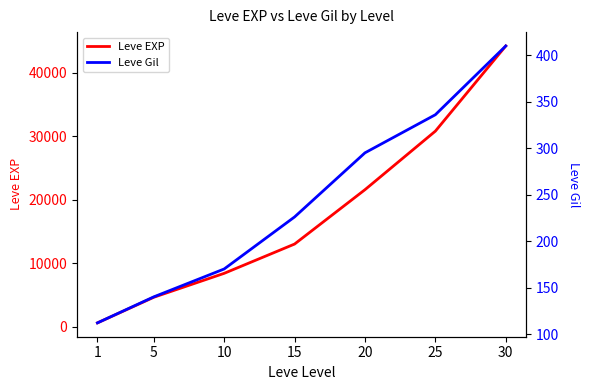

True or false: Leve Gil and Leve EXP cross at least once.

False